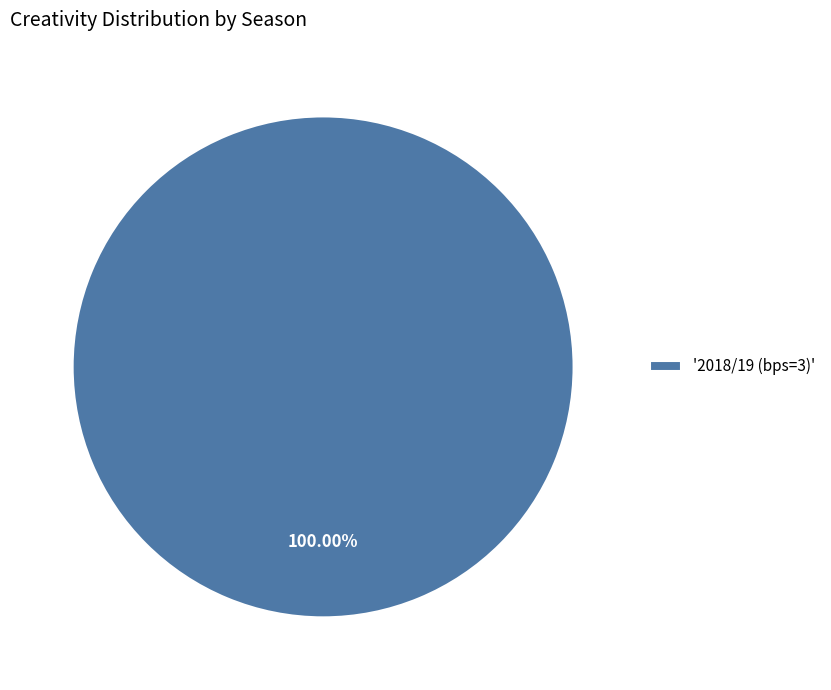

Does '2018/19 (bps=3)' account for over 50% of the chart?

Yes